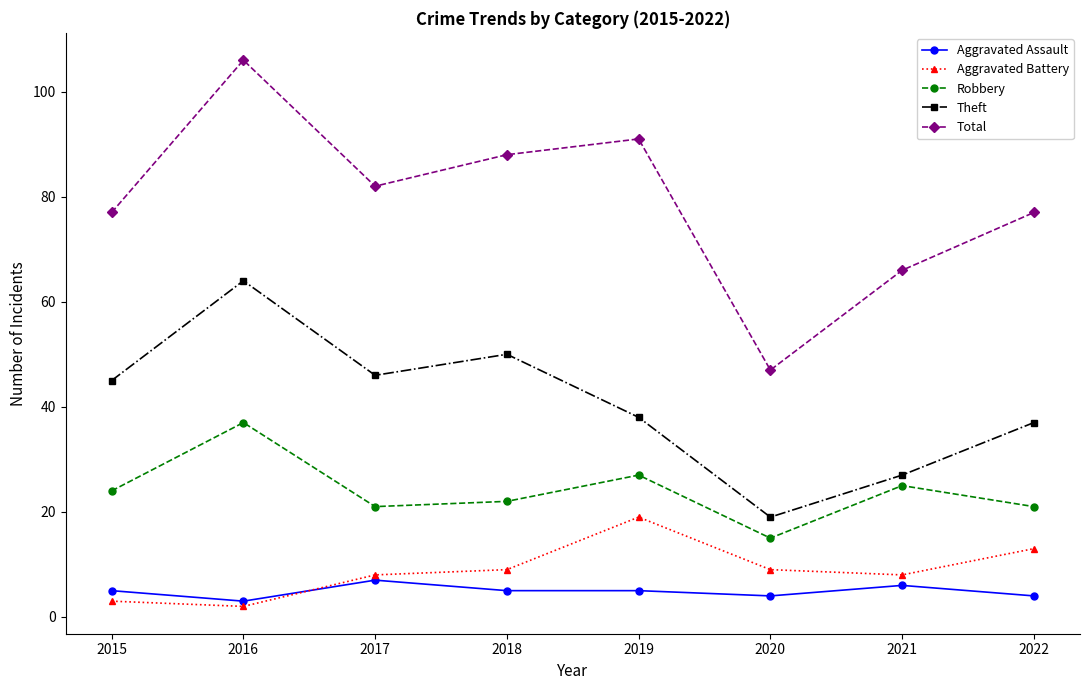

The value of Theft at 2021 is 36. True or false?

False